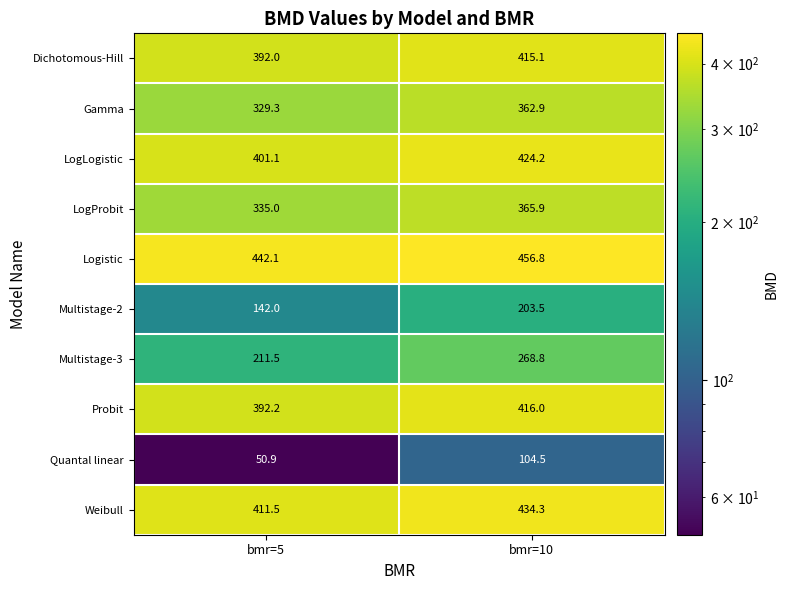

Which series has the widest spread of values?

Multistage-2